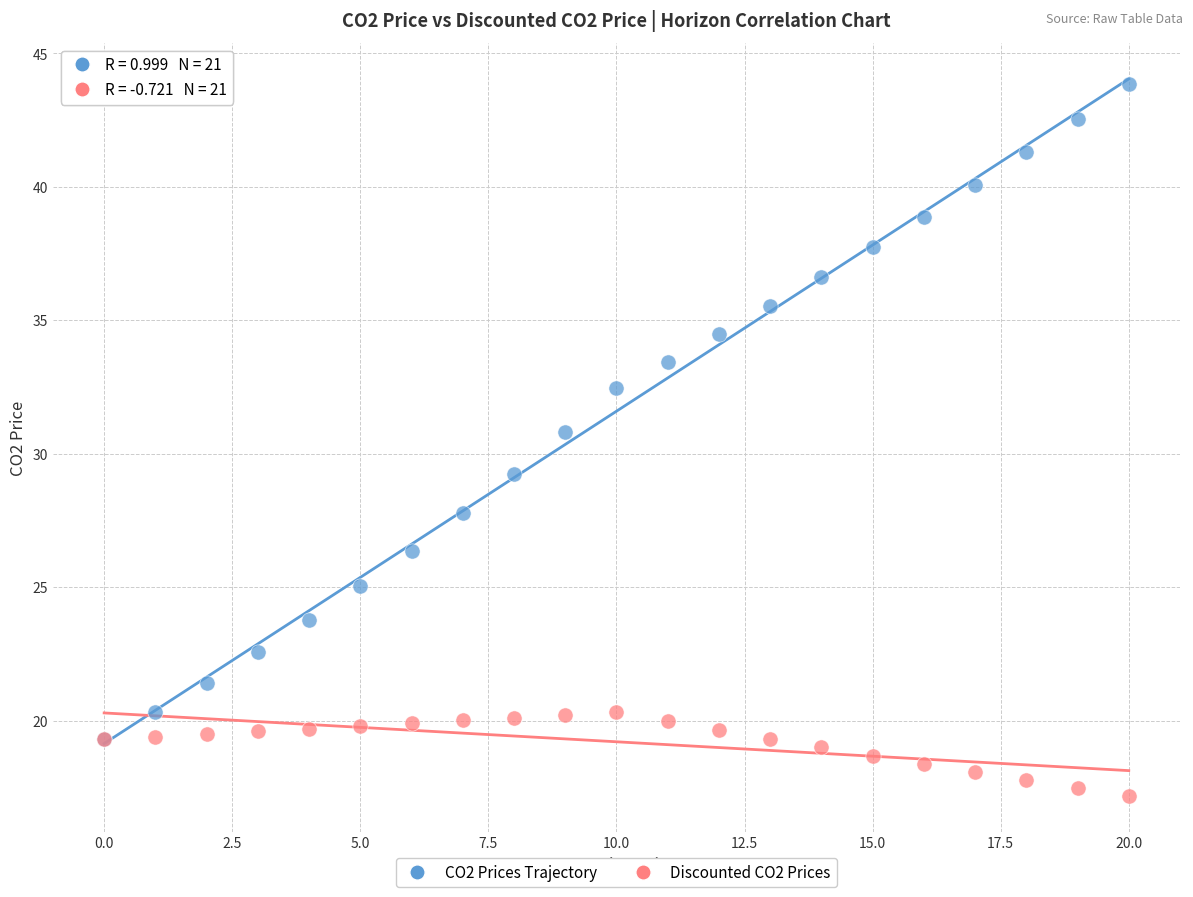

Which series contains the lowest Y value?

Discounted CO2 Prices